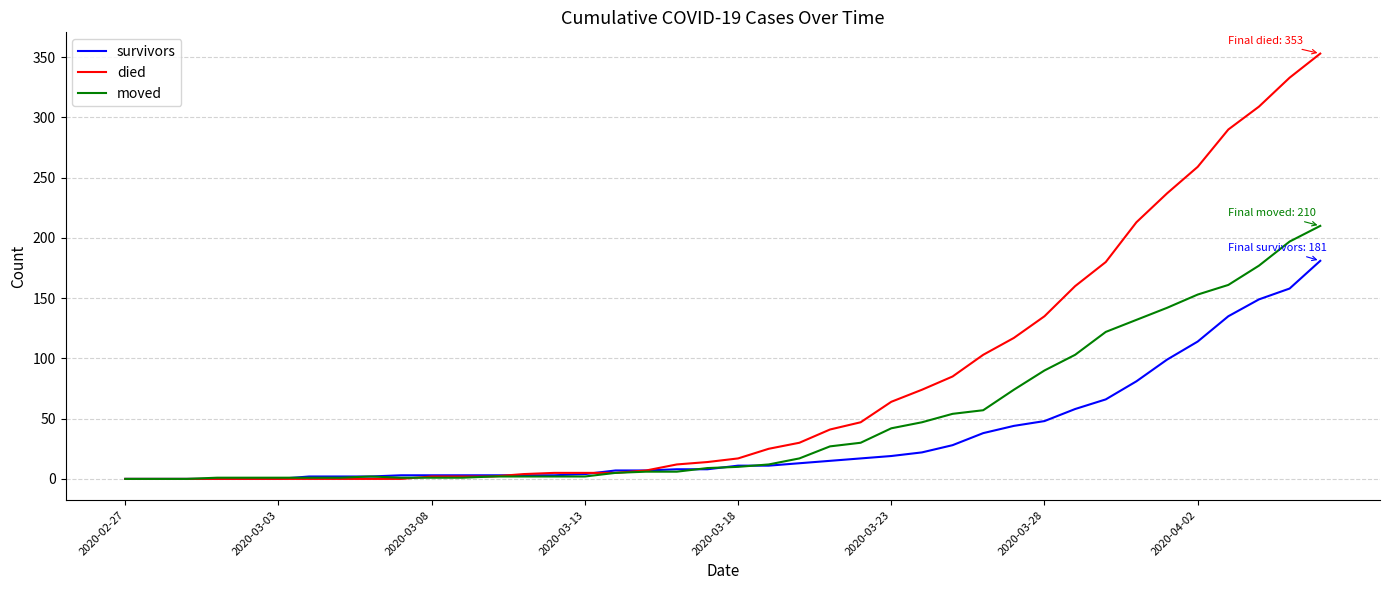

List the series in order of their peak value, highest first.

died, moved, survivors